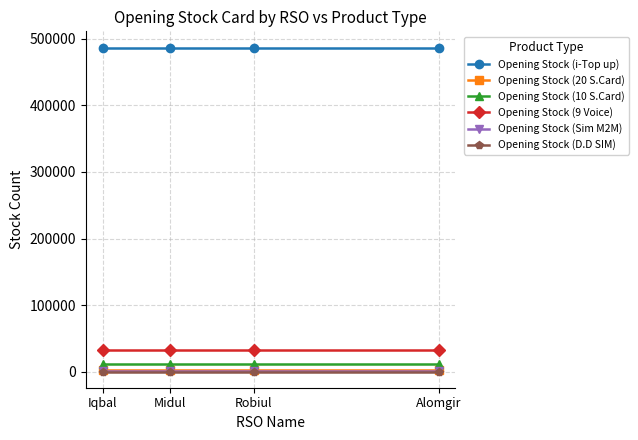

Is the value of Opening Stock (i-Top up) at Midul greater than the value of Opening Stock (Sim M2M) at Iqbal?

Yes